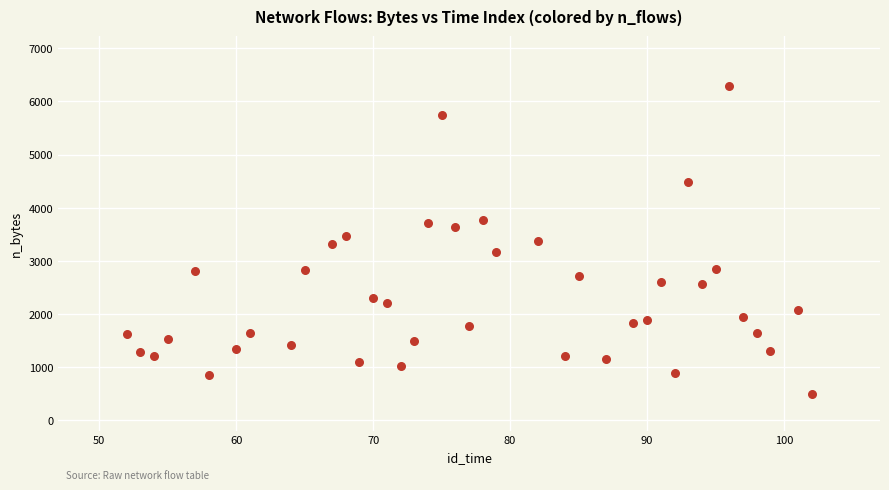

What is the range of Y values (max minus min)?

5810